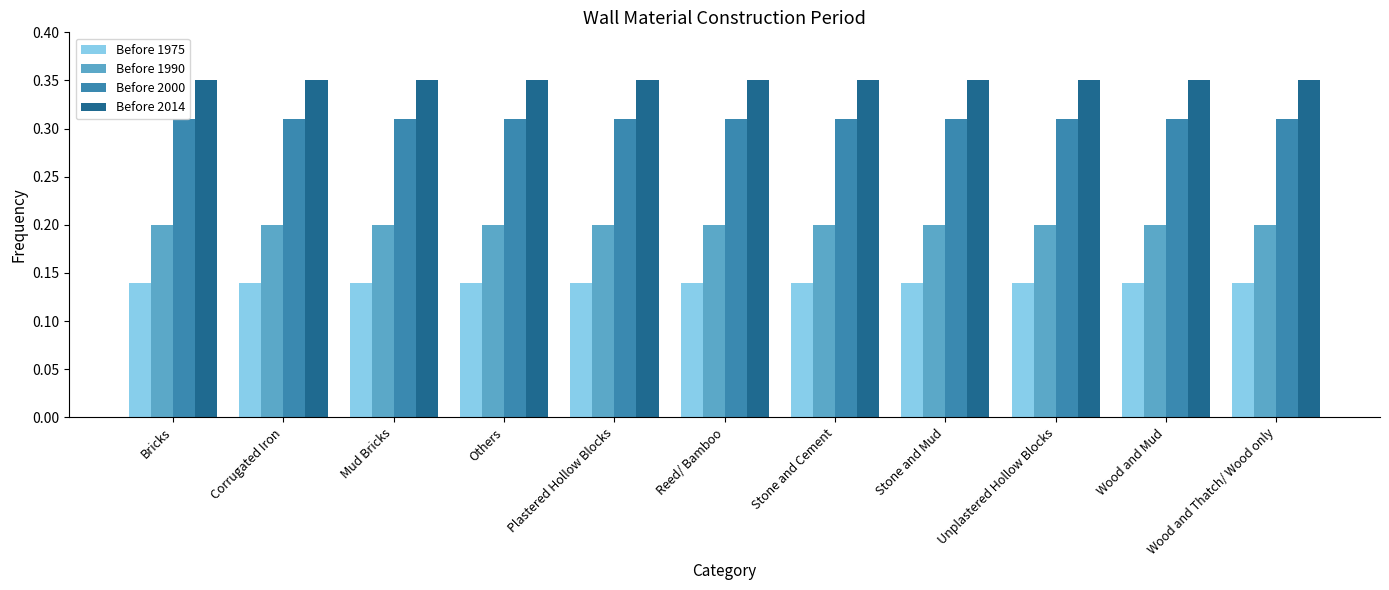

At how many categories does at least one series exceed 0?

11